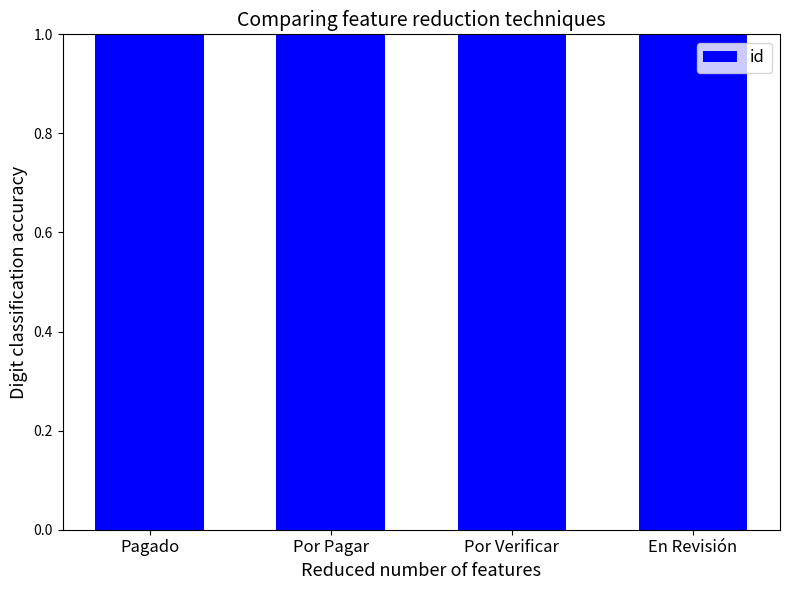

Rank the categories by value from highest to lowest.

En Revisión, Por Verificar, Por Pagar, Pagado